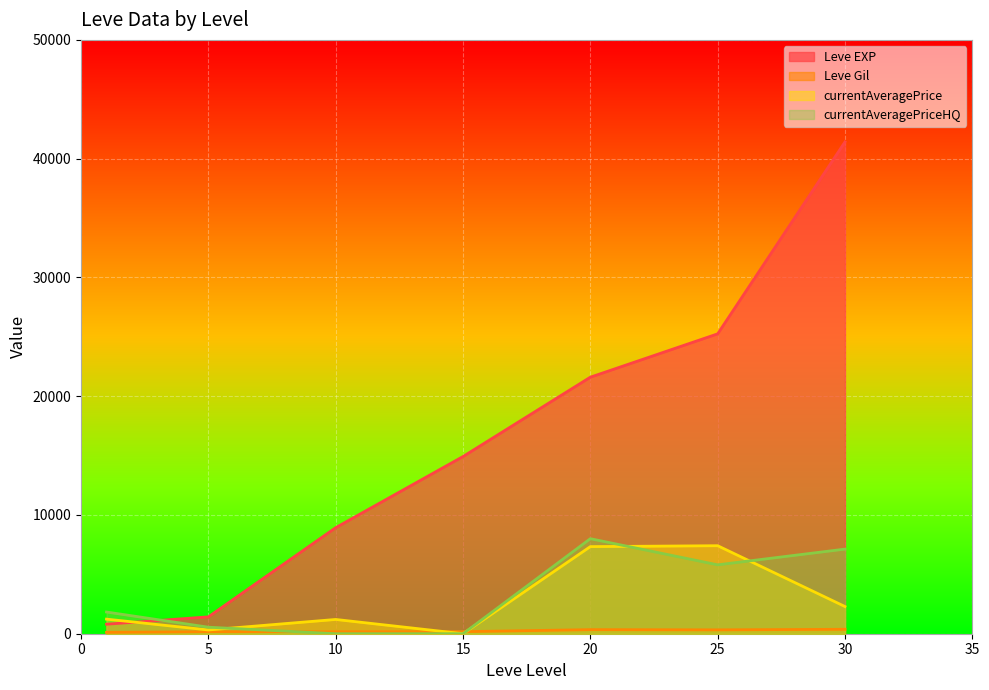

At which category is the sum across all series the highest?

30